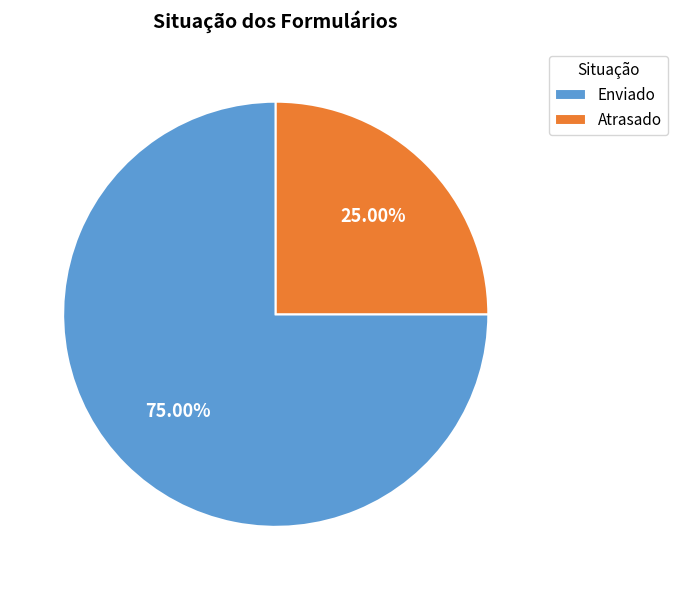

How many slices are in this pie chart?

2